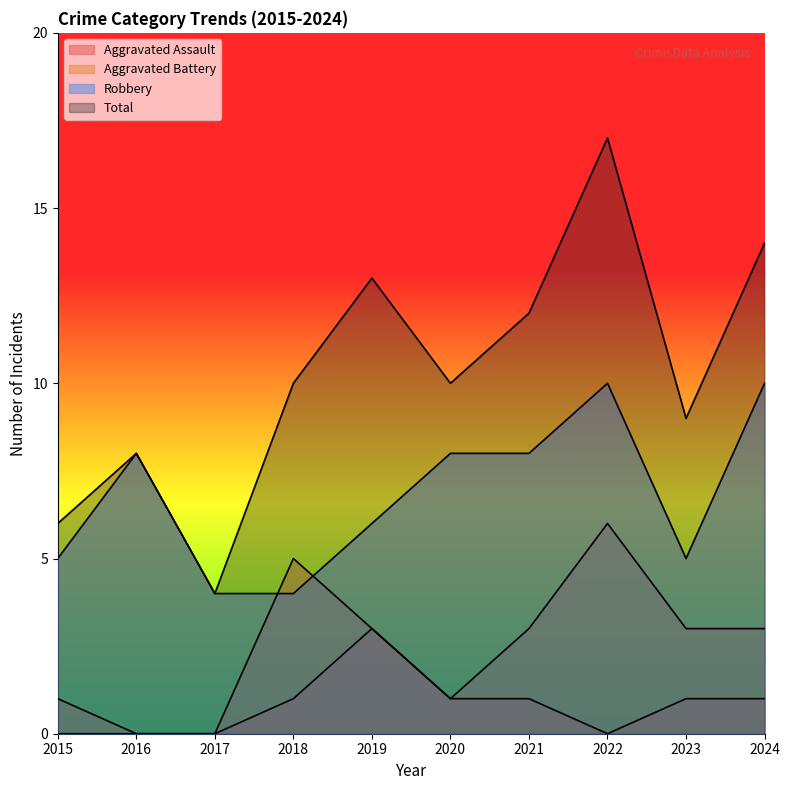

At which category is the sum across all series the highest?

2022